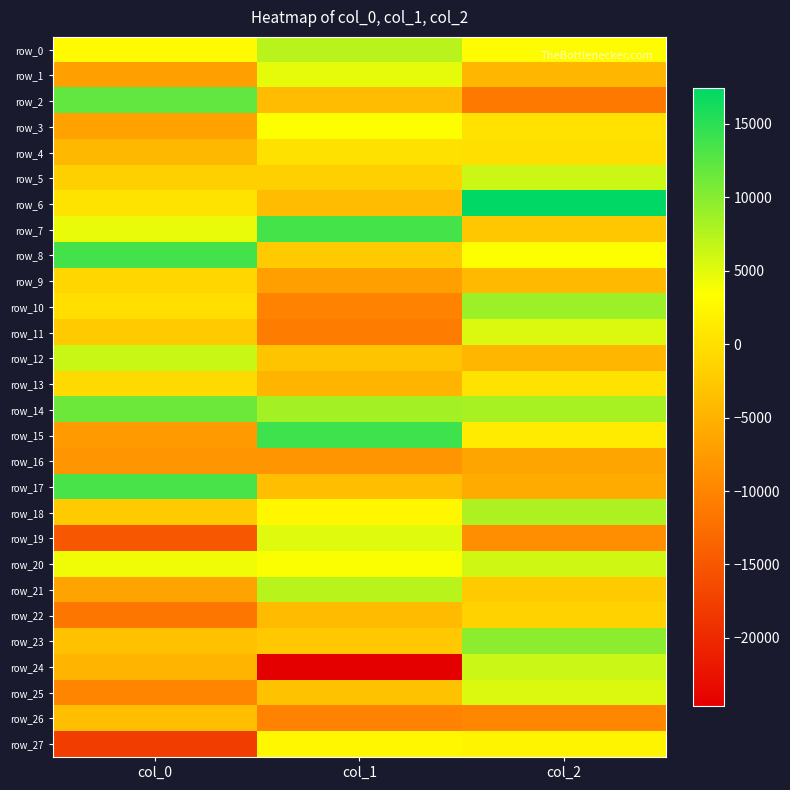

What is the difference between the maximum and second lowest values in the row_24 series?

10885.3